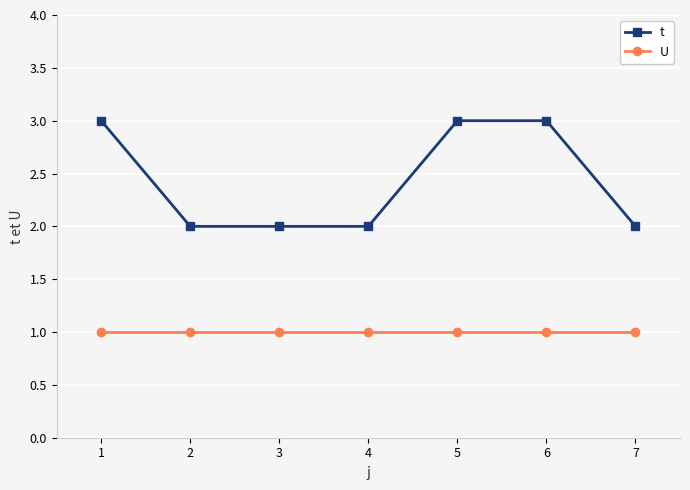

What is the spread (max minus min) of values at 1?

2